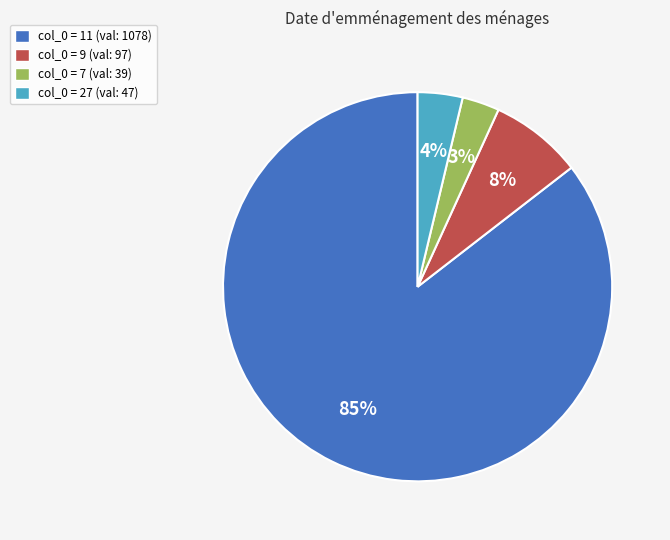

The col_0 = 27 (val: 47) slice represents 4% of the pie. True or false?

True